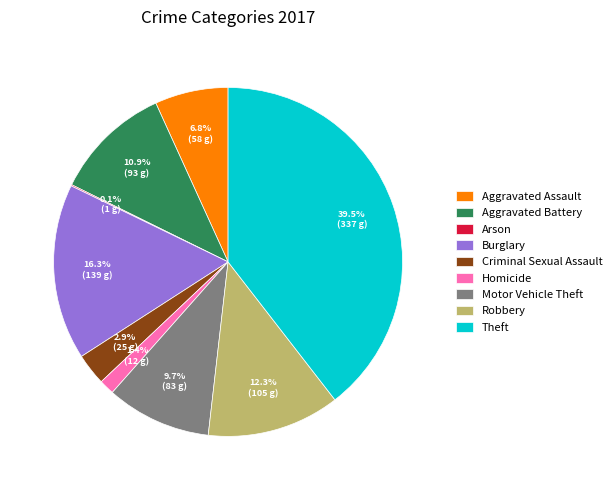

True or false: Homicide accounts for 11% of the total.

False